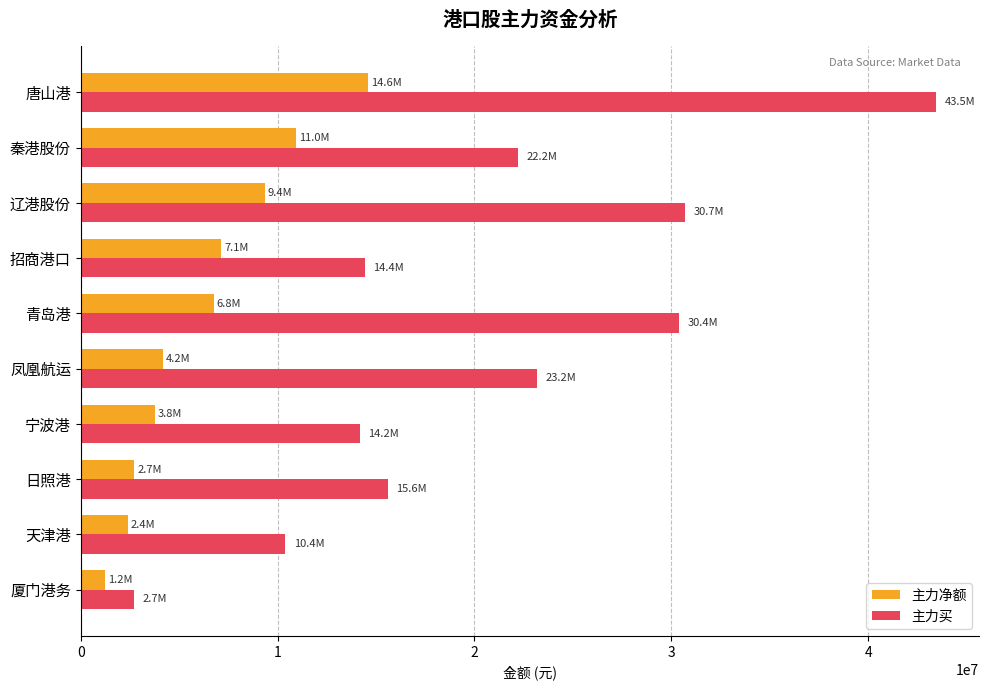

Which series has the largest total across all categories?

主力买